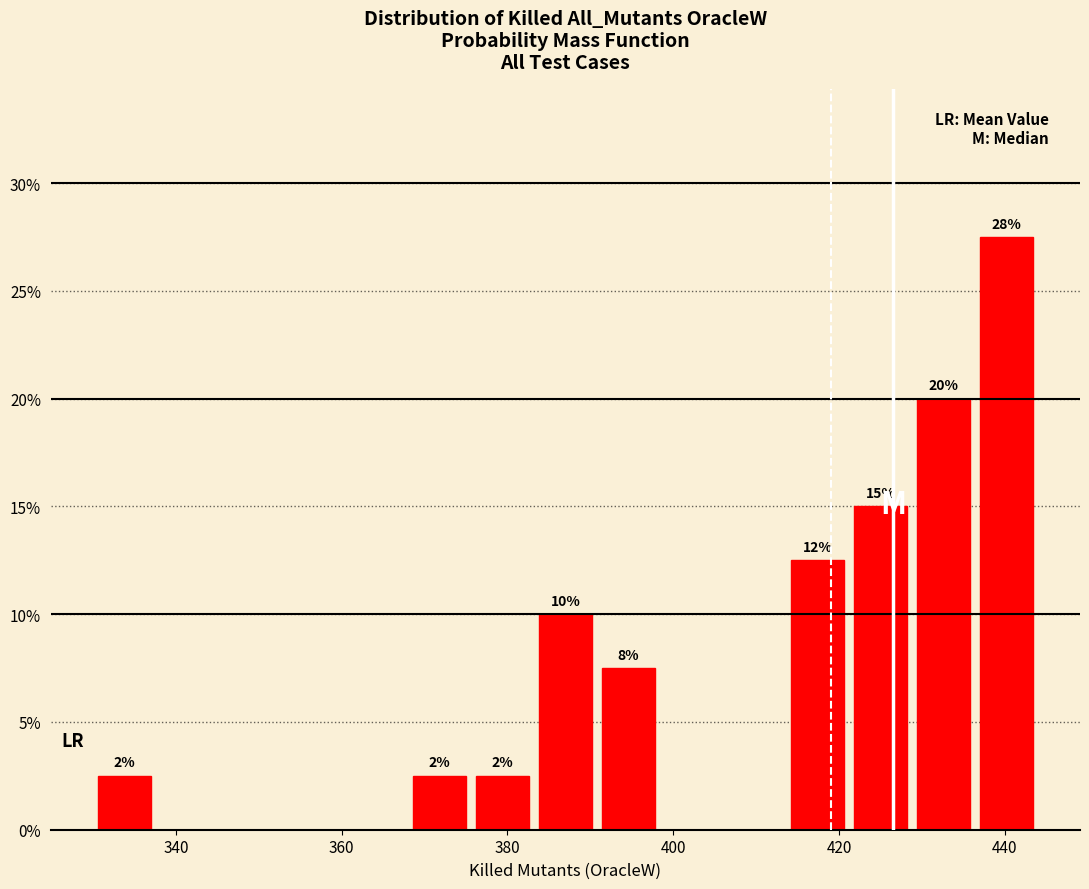

Around what value on the x-axis is the tallest bar? Give the approximate position of its centre, as read against the axis.

440